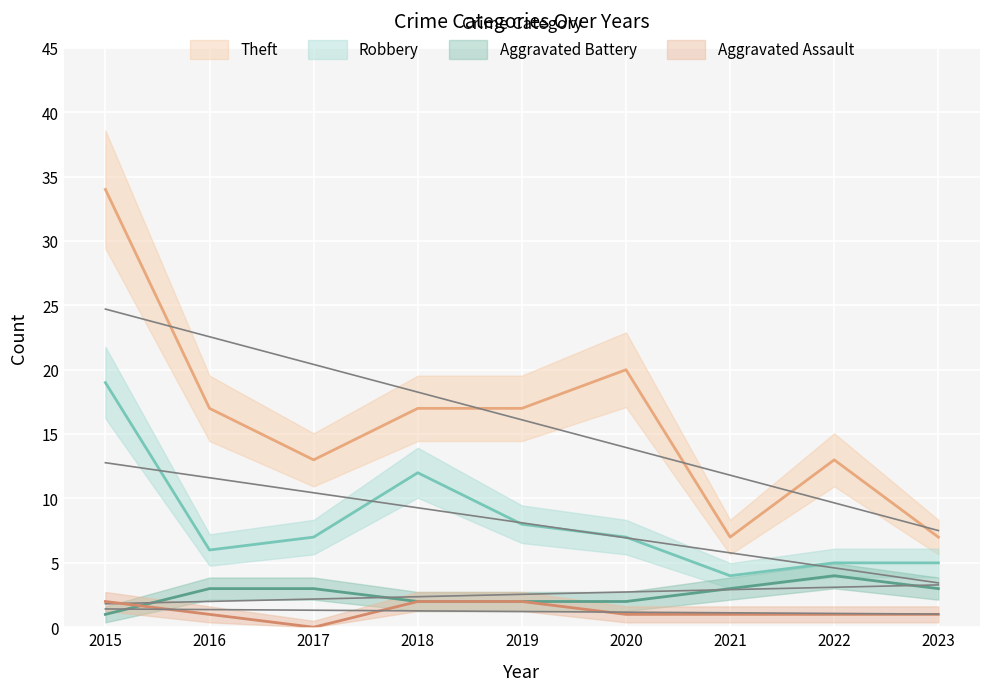

List the series in order of their peak value, highest first.

Theft, Robbery, Aggravated Battery, Aggravated Assault